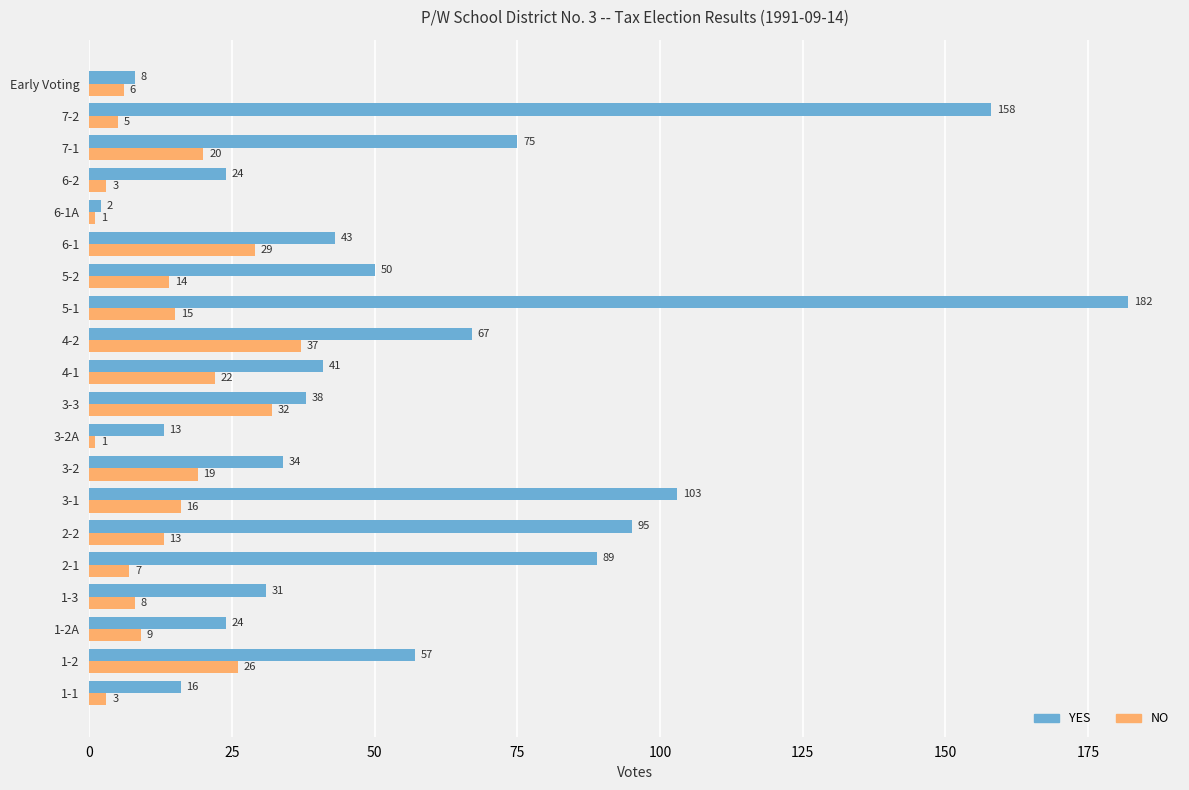

True or false: NO has a value of 7 at 5-1.

False